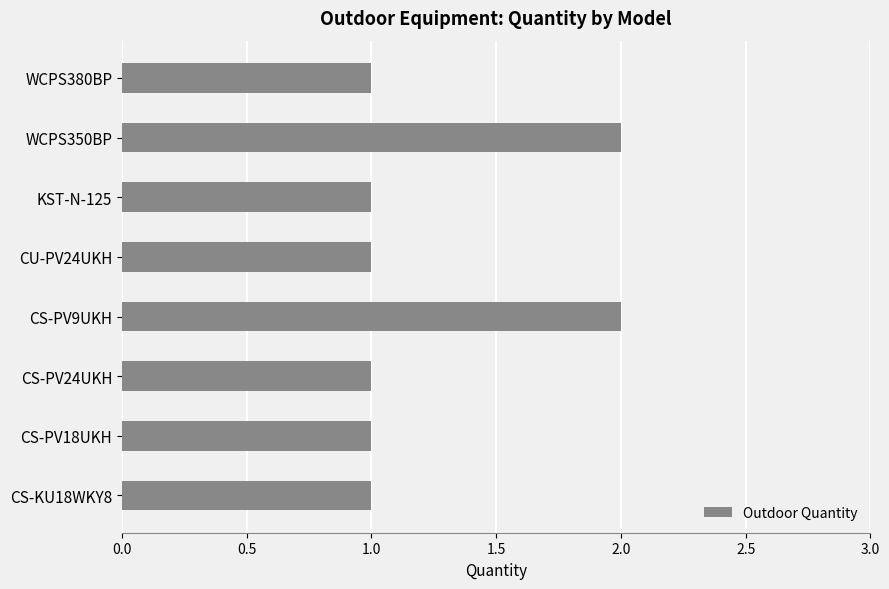

Are the bars horizontal?

Yes